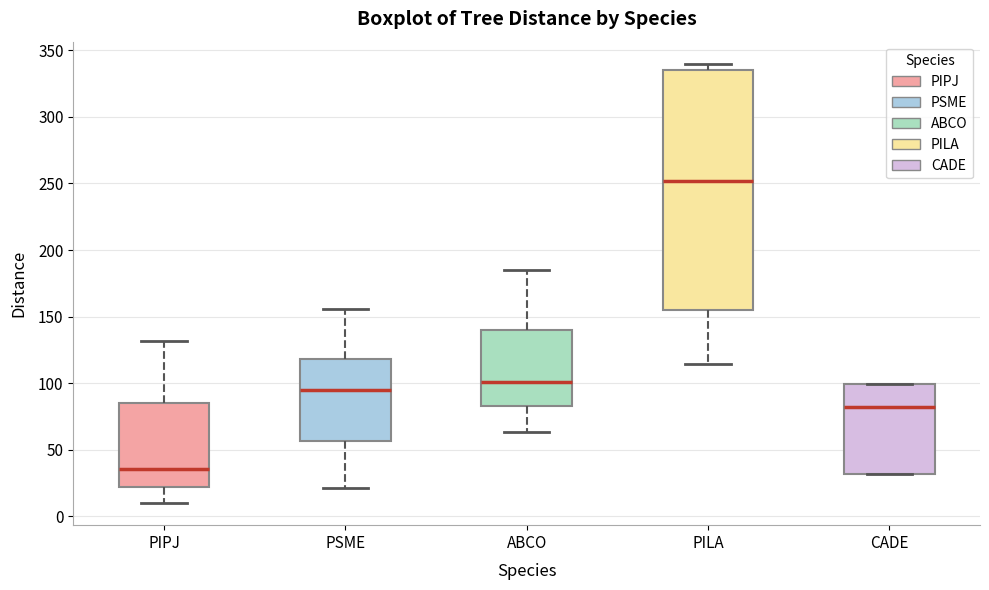

Reading left to right, read every box against the y-axis: the position of its median line, the range the box covers, and the ends of its whiskers. The values are not printed on the chart, so give them approximately, as read against the axis.

PIPJ: median 35, box 20 to 85, whiskers 10 to 130
PSME: median 95, box 55 to 120, whiskers 20 to 155
ABCO: median 100, box 85 to 140, whiskers 65 to 185
PILA: median 250, box 155 to 335, whiskers 115 to 340
CADE: median 80, box 30 to 100, whiskers 30 to 100